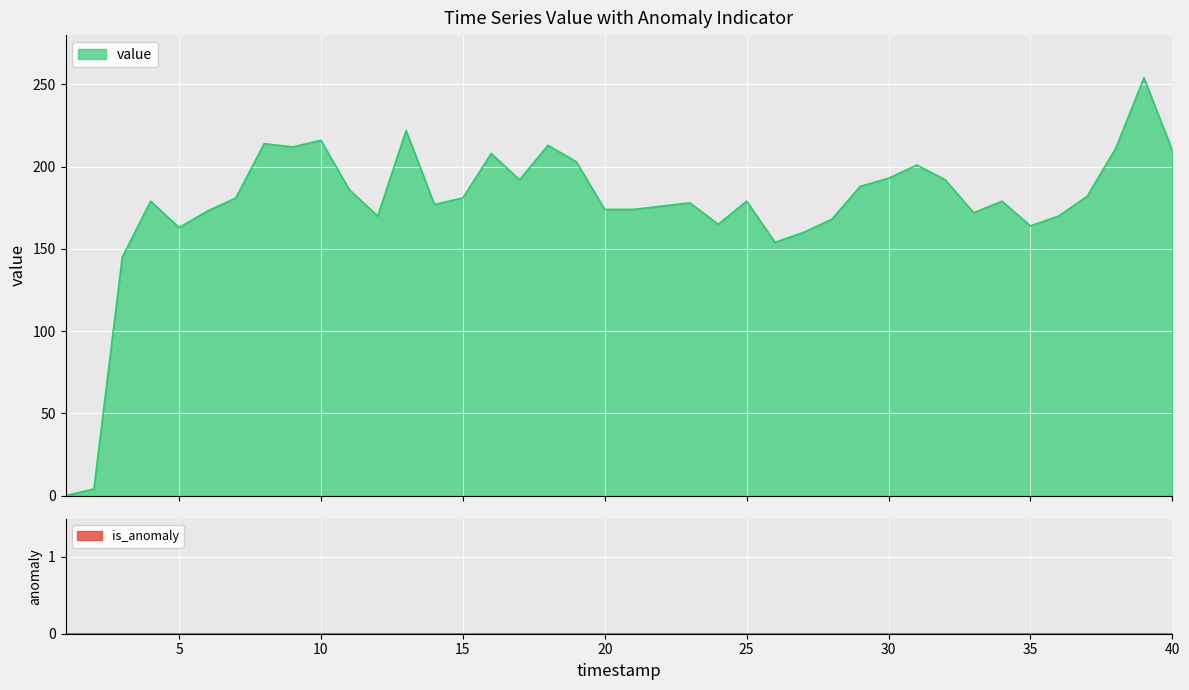

Reading right to left, extract all data points from this chart.

210	254	211	182	170	164	179	172	192	201	193	188	168	160	154	179	165	178	176	174	174	203	213	192	208	181	177	222	170	186	216	212	214	181	173	163	179	145	4	0